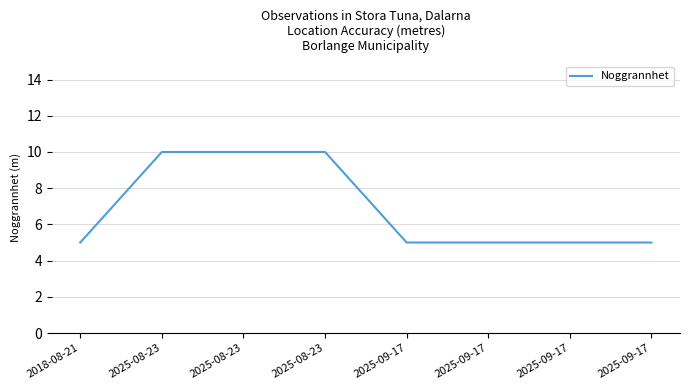

What is the value of the 7th point from the left?

5